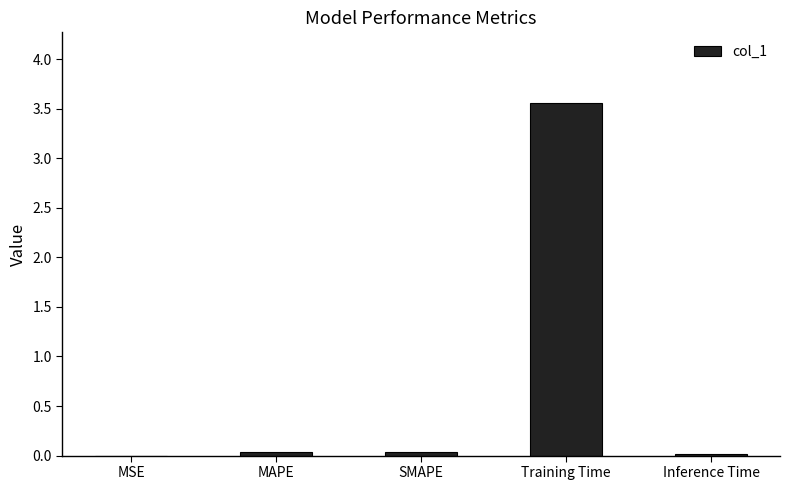

True or false: the data shows 0.0 at SMAPE.

True